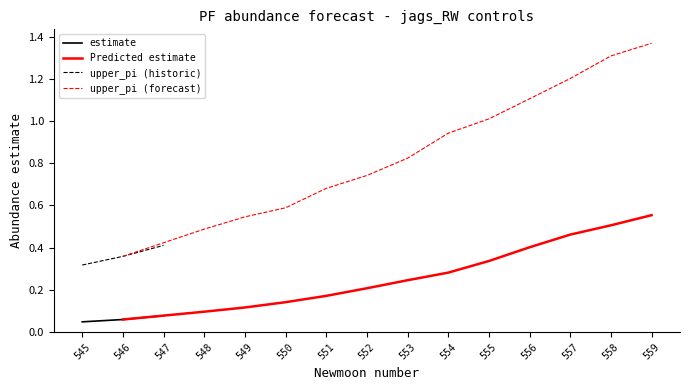

What value does the estimate series have at 546?

0.1